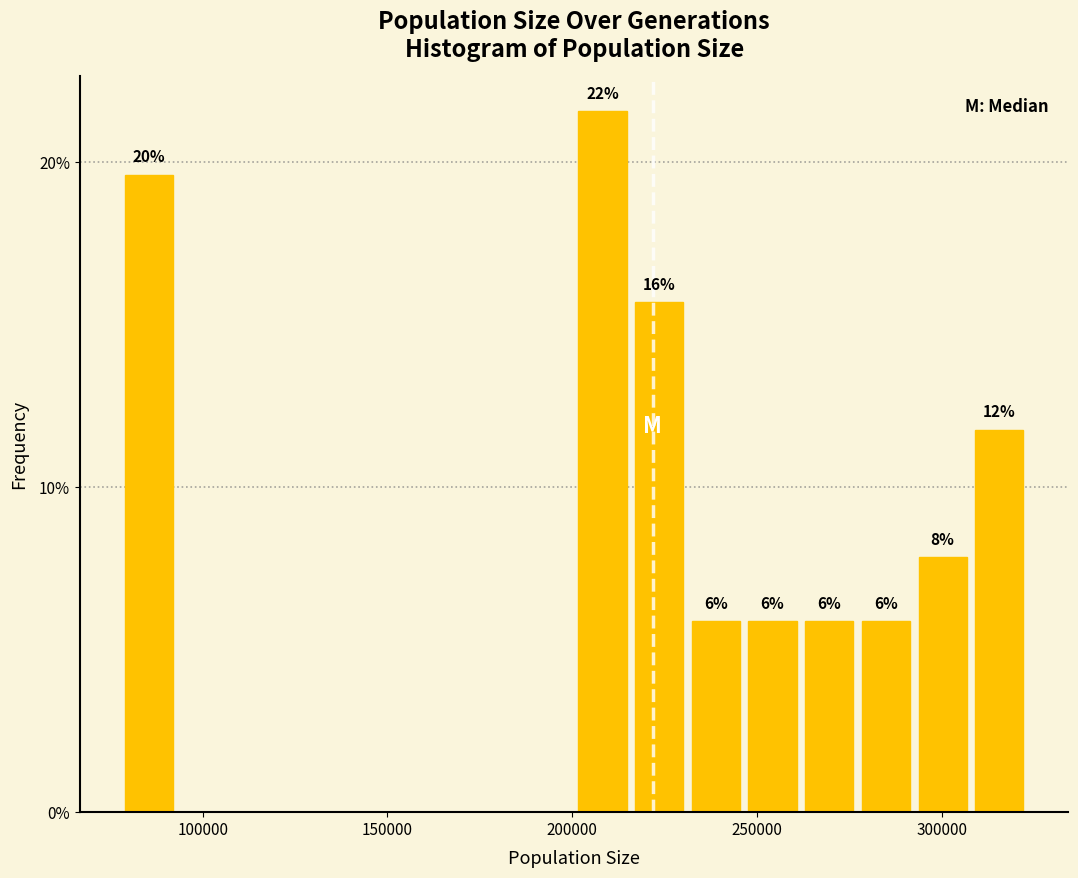

Around what value on the x-axis is the tallest bar? Give the approximate position of its centre, as read against the axis.

210000